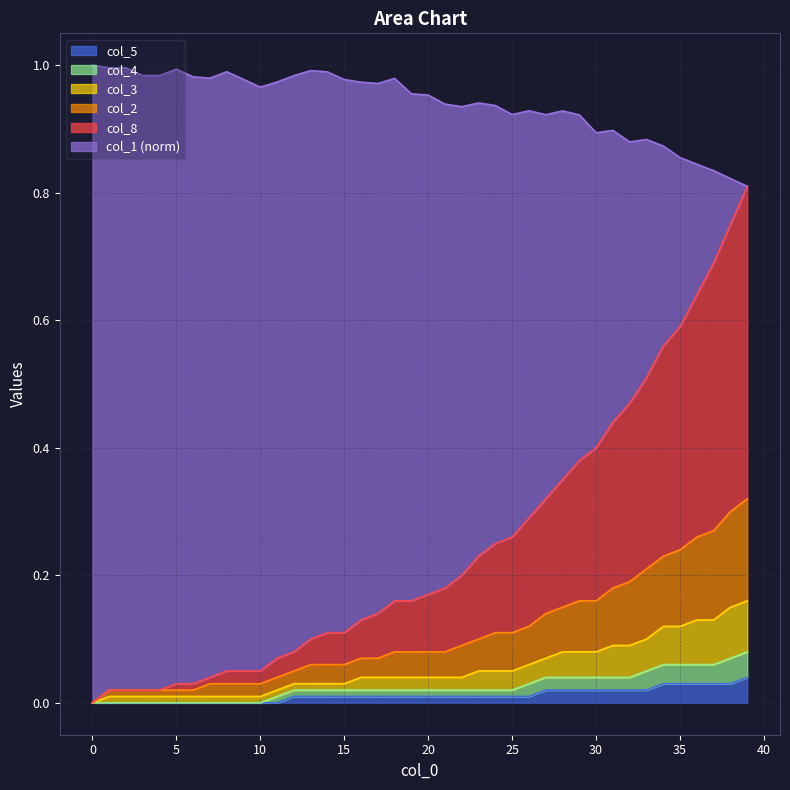

What is the sum of all col_5 values?

0.5